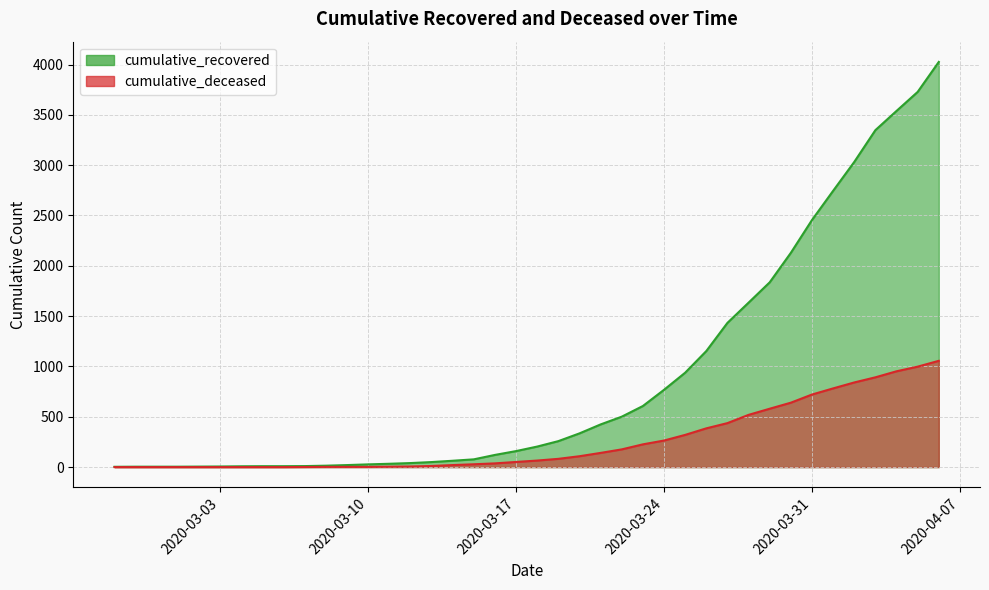

True or false: cumulative_recovered has a value of 4032 at 2020-03-31.

False